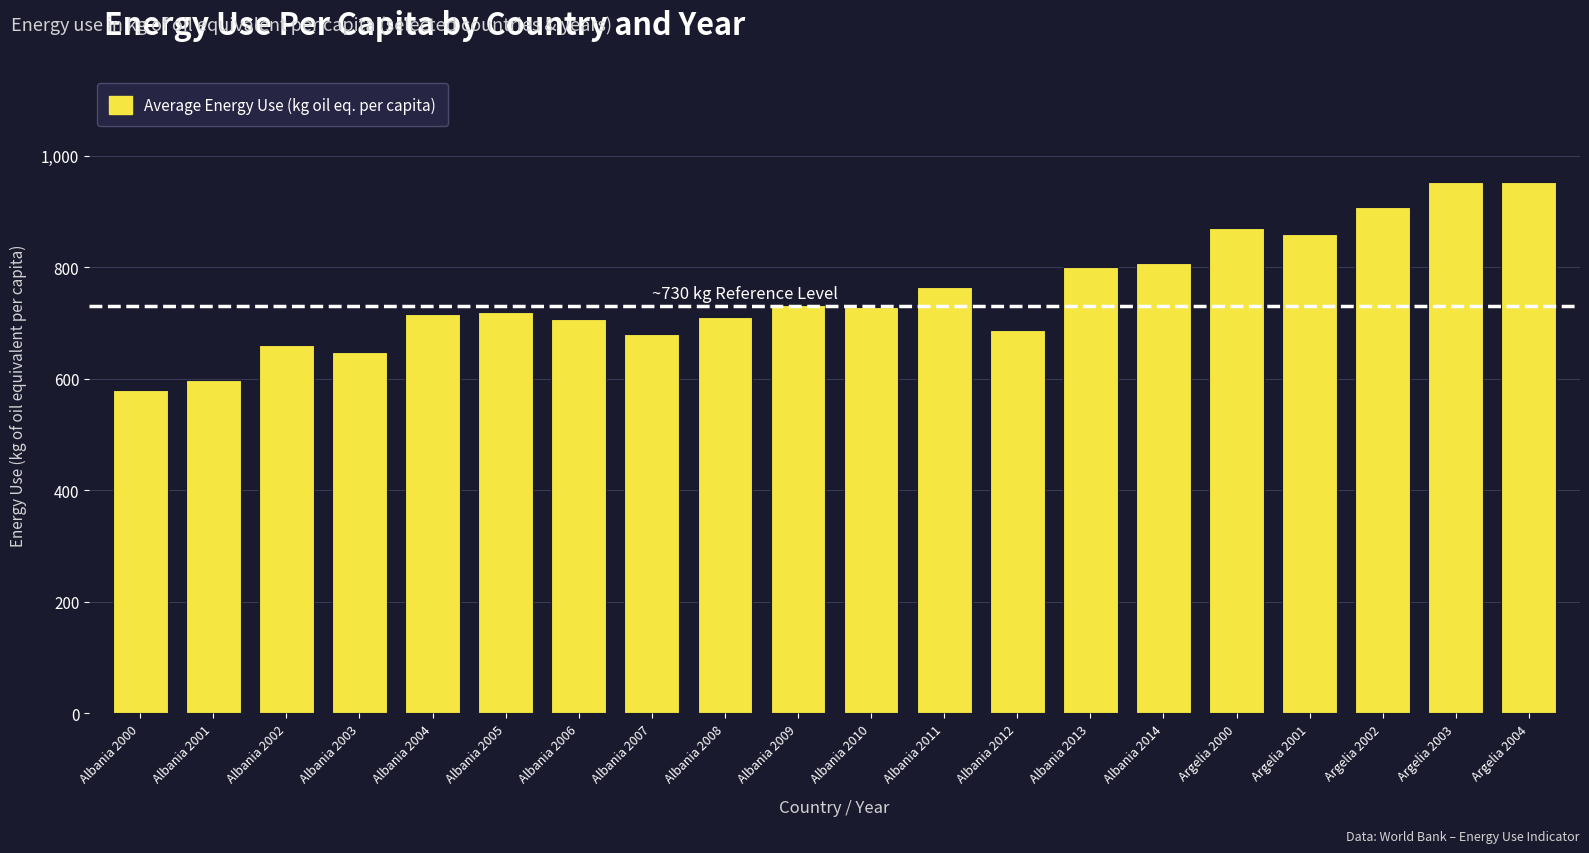

What is the maximum value shown in the chart?

953.1